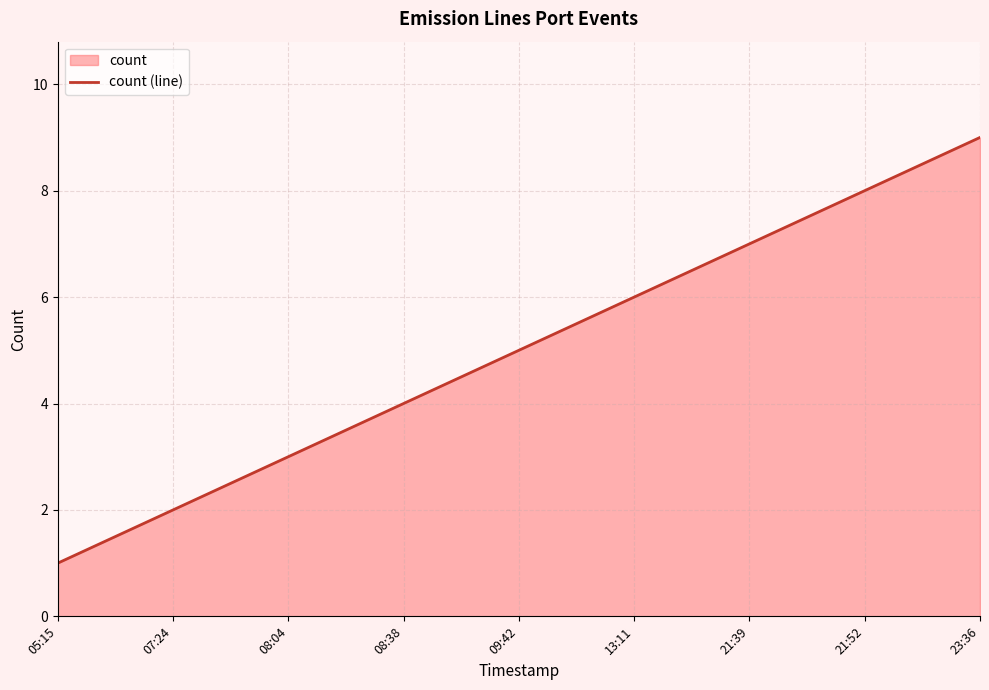

What is the value of the 4th point from the left?

4